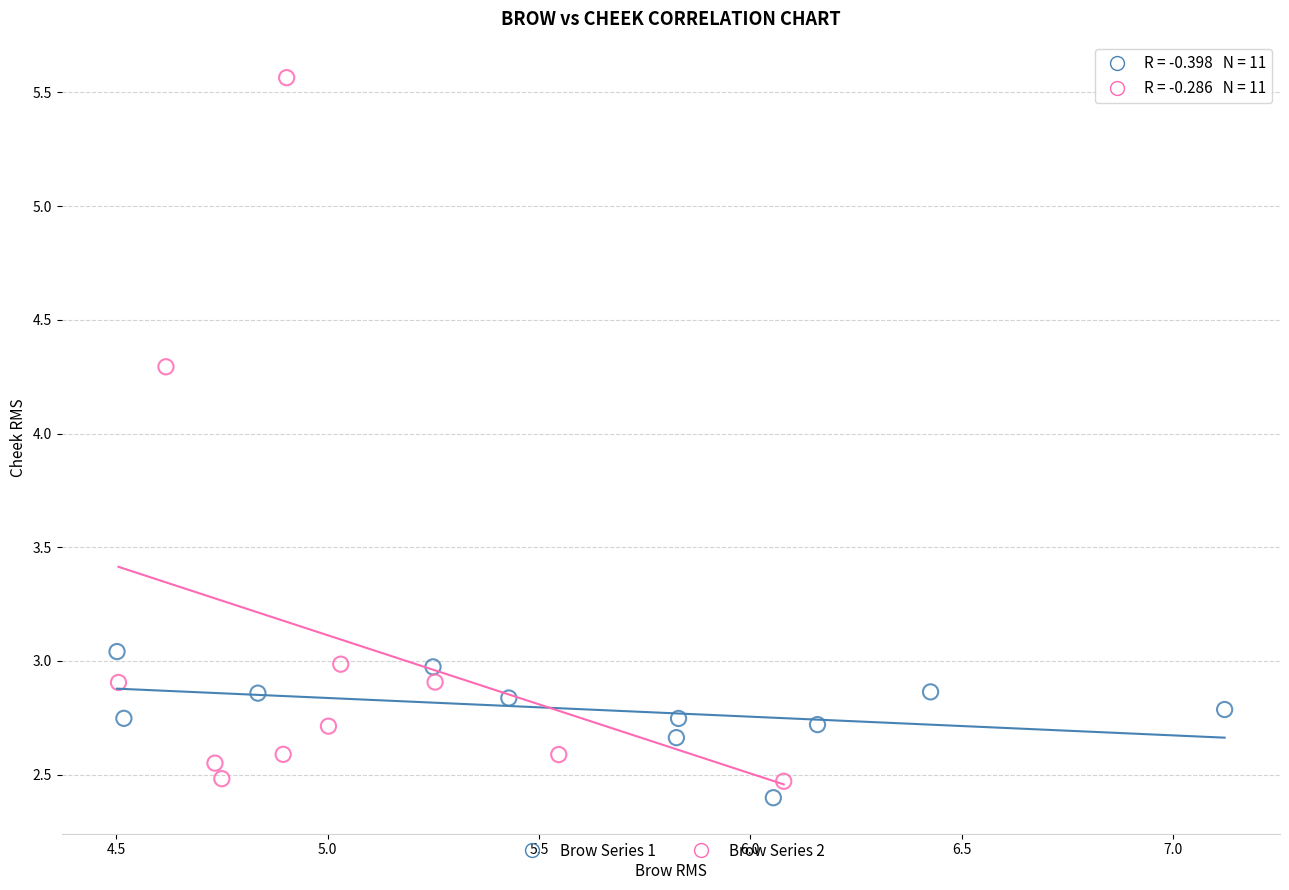

Which series contains the highest Y value?

Brow Series 2